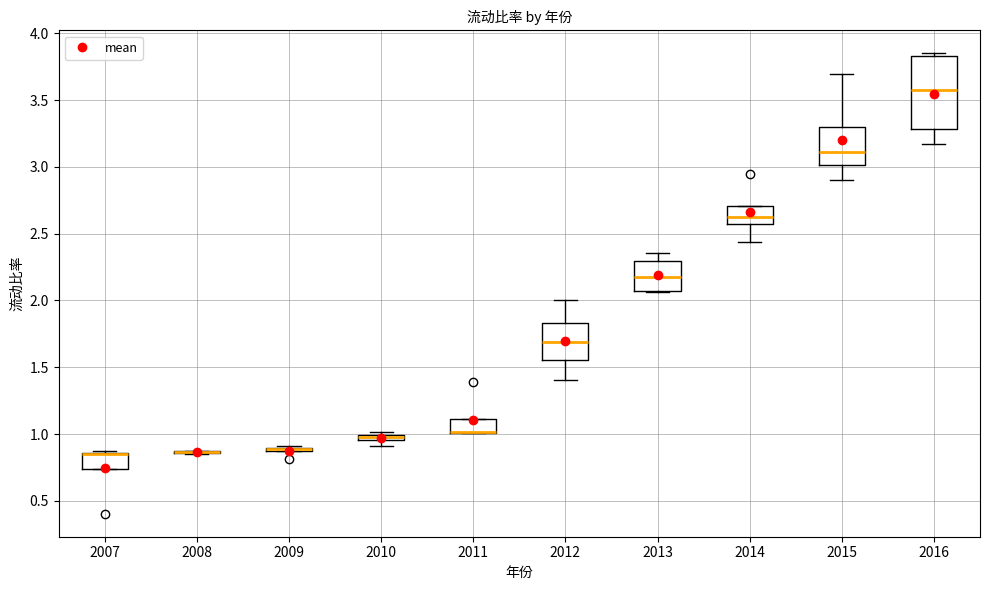

Where is the upper edge of the box at x = 2009 on the y-axis? The values are not printed on the chart, so give them approximately, as read against the axis.

0.90